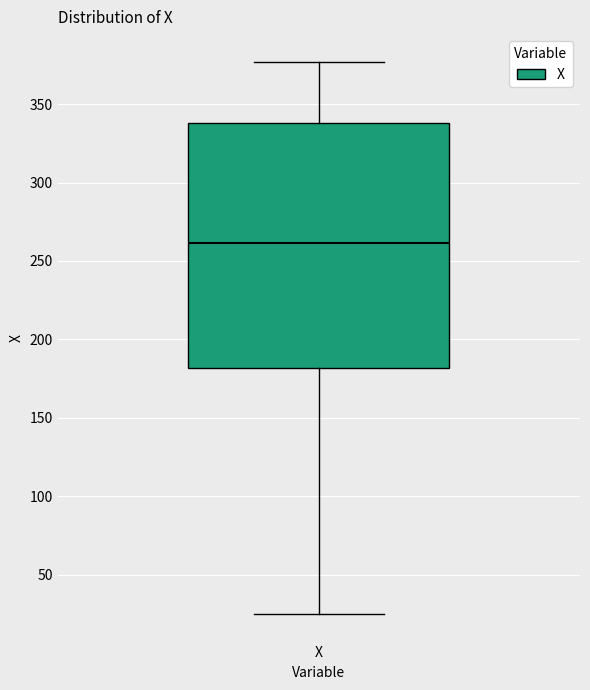

Where does the upper whisker of the box for X end on the y-axis? The values are not printed on the chart, so give them approximately, as read against the axis.

375